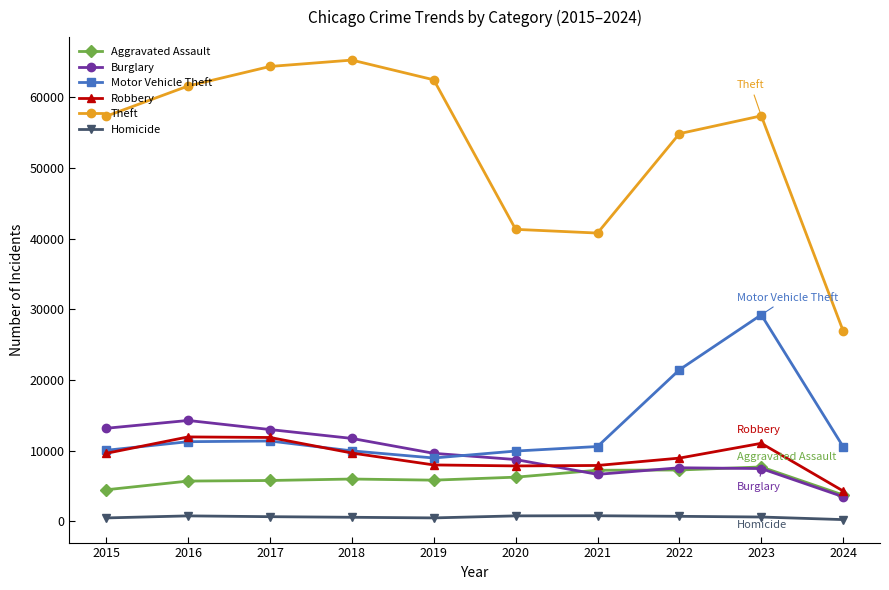

What is the total value across all series at 2019?

95445